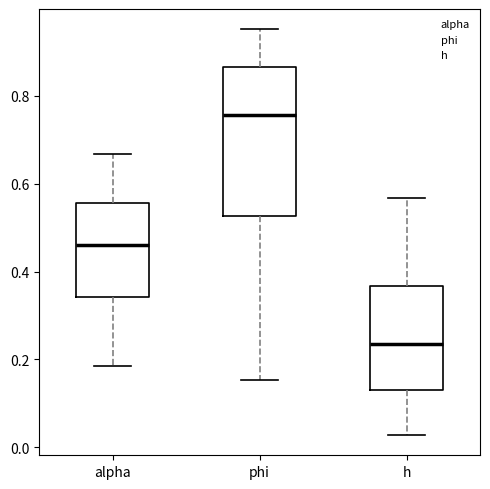

Reading left to right, read every box against the y-axis: the position of its median line, the range the box covers, and the ends of its whiskers. The values are not printed on the chart, so give them approximately, as read against the axis.

alpha: median 0.46, box 0.34 to 0.56, whiskers 0.18 to 0.66
phi: median 0.76, box 0.52 to 0.86, whiskers 0.16 to 0.96
h: median 0.24, box 0.12 to 0.36, whiskers 0.02 to 0.56